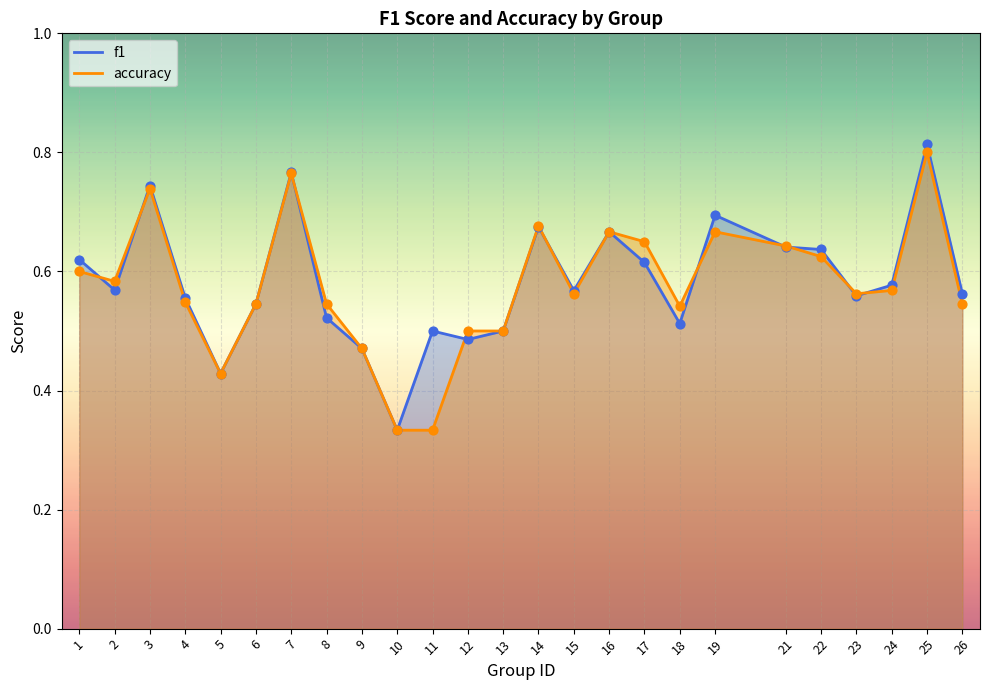

Which series reaches the maximum Y coordinate?

f1